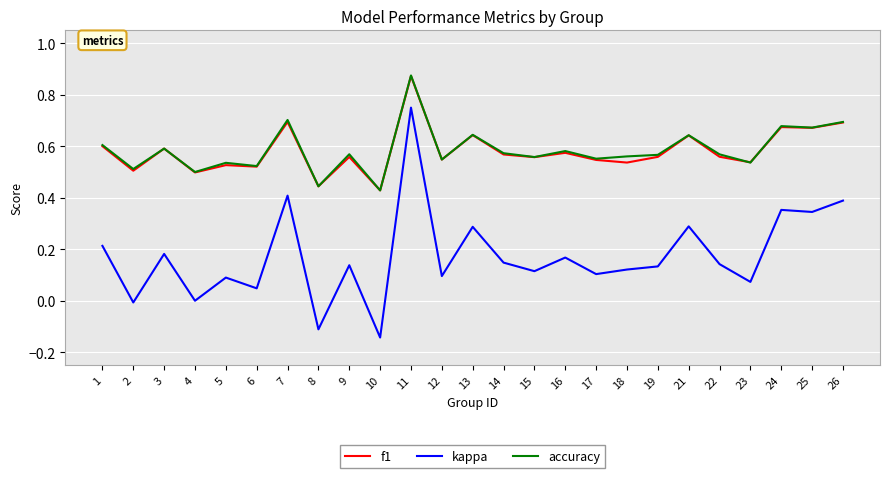

True or false: f1 and kappa cross at least once.

False